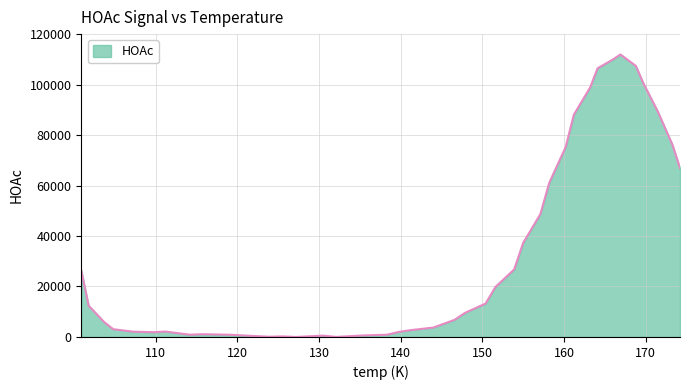

What is the difference between the maximum and minimum values?

111937.6